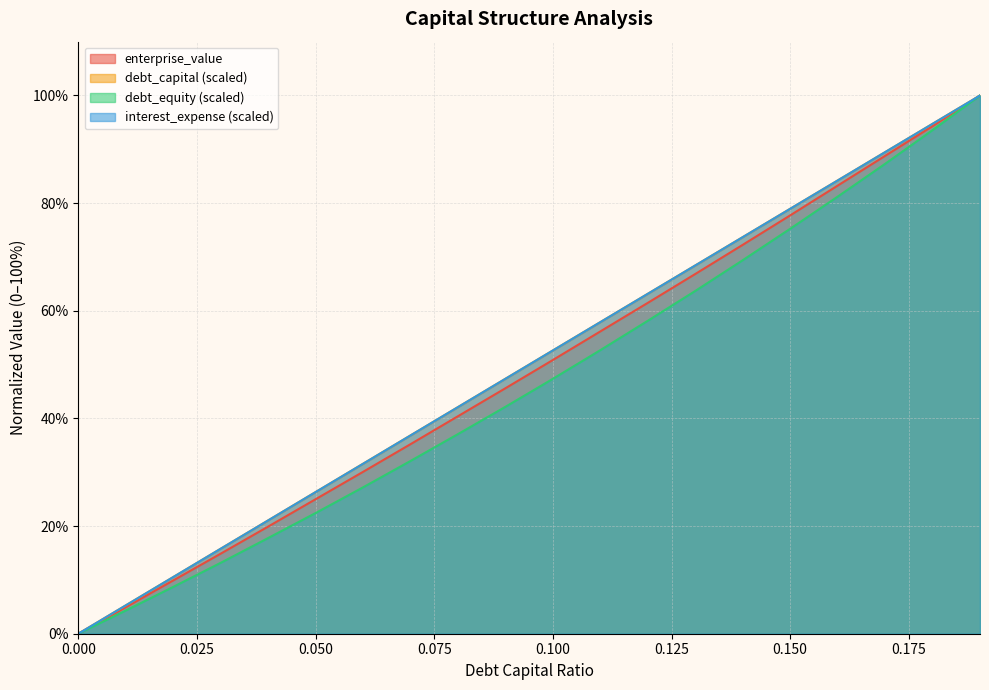

Reading left to right, list all the values displayed in this chart.

debt_capital: 0.0	5.3	10.5	15.8	21.1	26.3	31.6	36.8	42.1	47.4	52.6	57.9	63.2	68.4	73.7	78.9	84.2	89.5	94.7	100.0
enterprise_value: 0.0	4.9	9.9	14.9	19.9	25.0	30.1	35.2	40.4	45.6	50.9	56.2	61.5	66.8	72.2	77.7	83.3	88.8	94.3	100.0
debt_equity: 0.0	4.3	8.7	13.2	17.8	22.4	27.2	32.1	37.1	42.2	47.4	52.7	58.1	63.7	69.4	75.2	81.2	87.3	93.6	100.0
interest_expense: 0.0	5.3	10.5	15.8	21.1	26.3	31.6	36.8	42.1	47.4	52.6	57.9	63.2	68.4	73.7	78.9	84.2	89.5	94.7	100.0